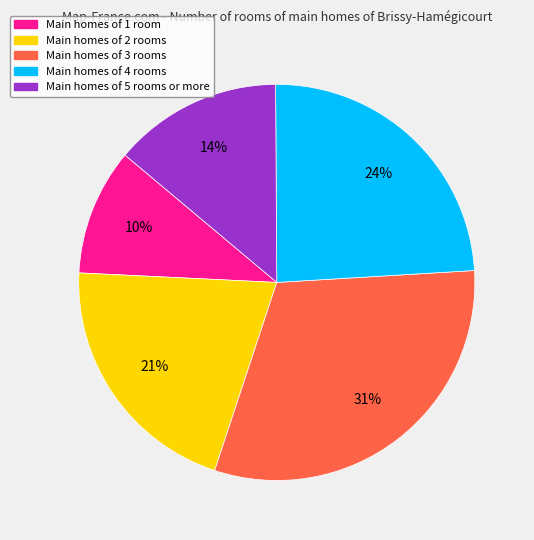

To the nearest percent, what is the difference between the largest and smallest slice percentages?

21%